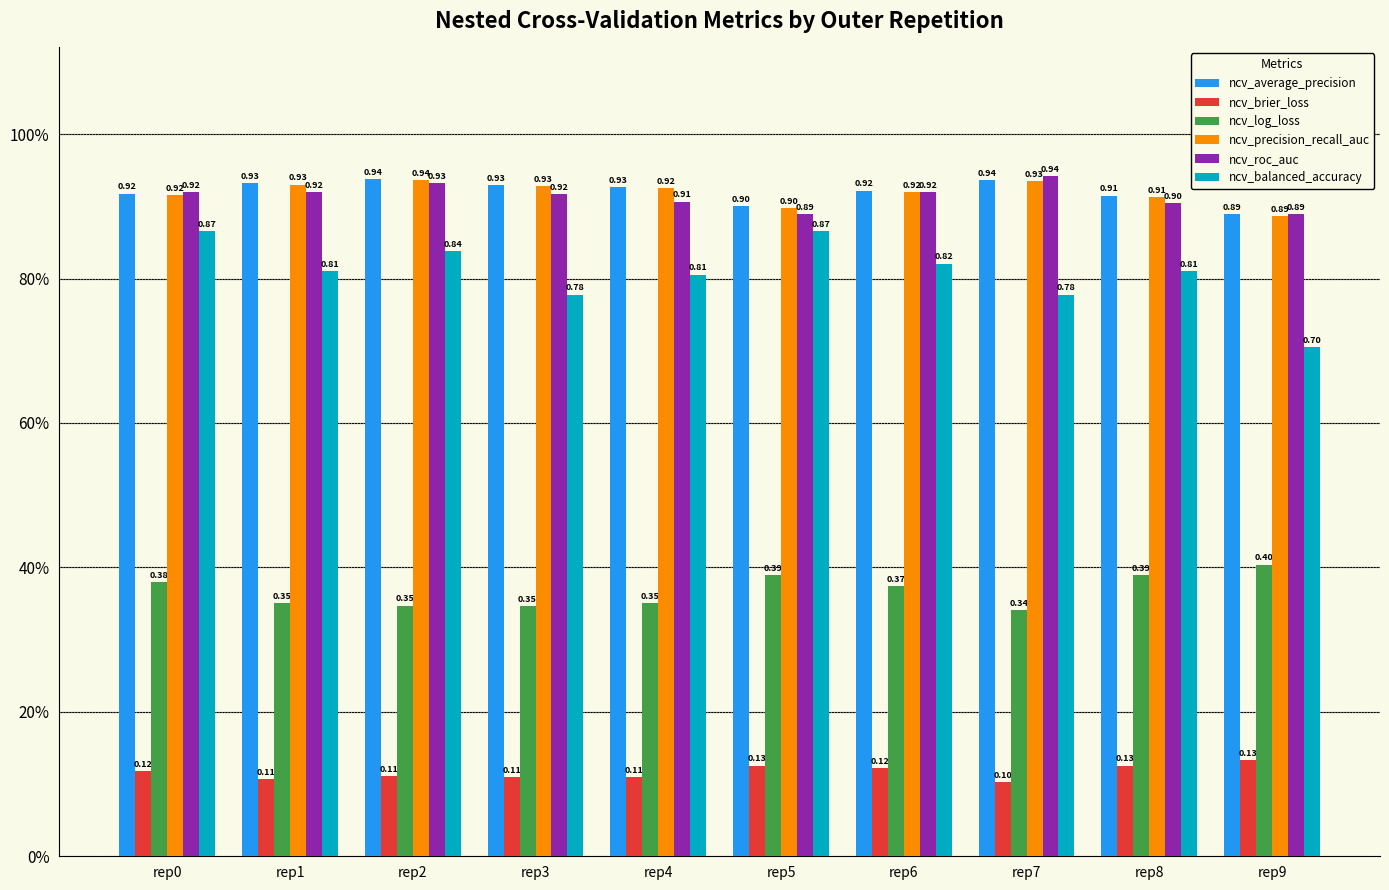

At which category is the sum across all series the highest?

rep0